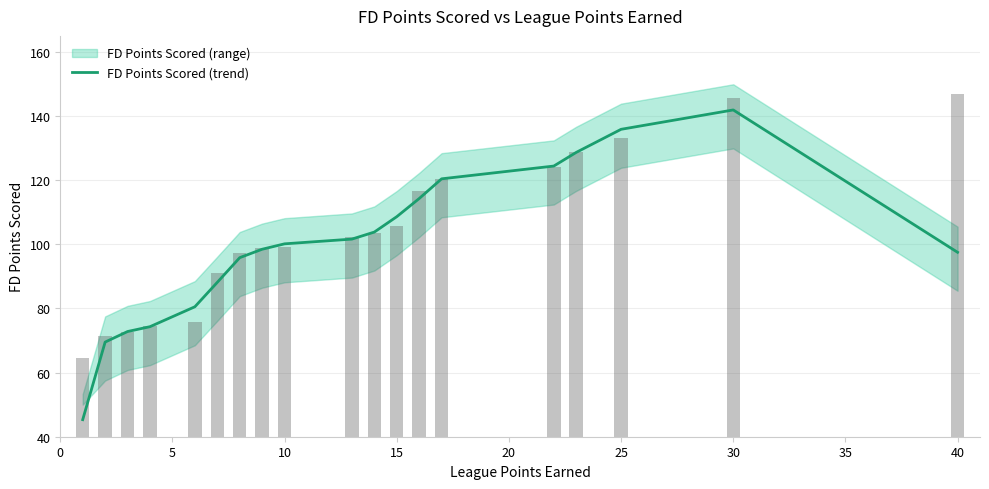

What is the greatest value displayed?

141.9